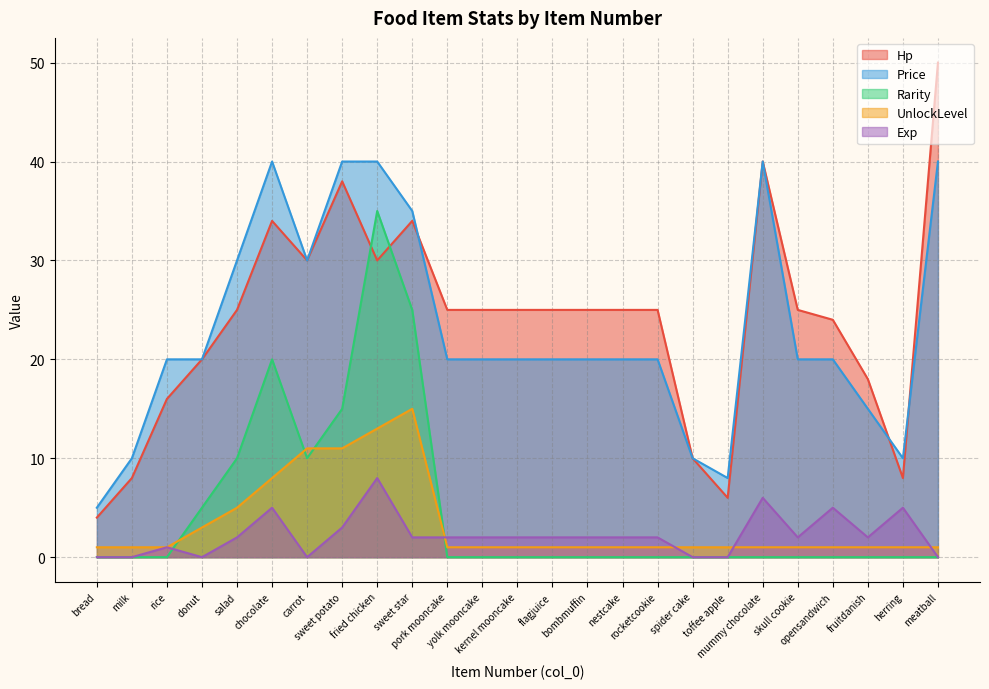

What is the sum of all Hp values?

595